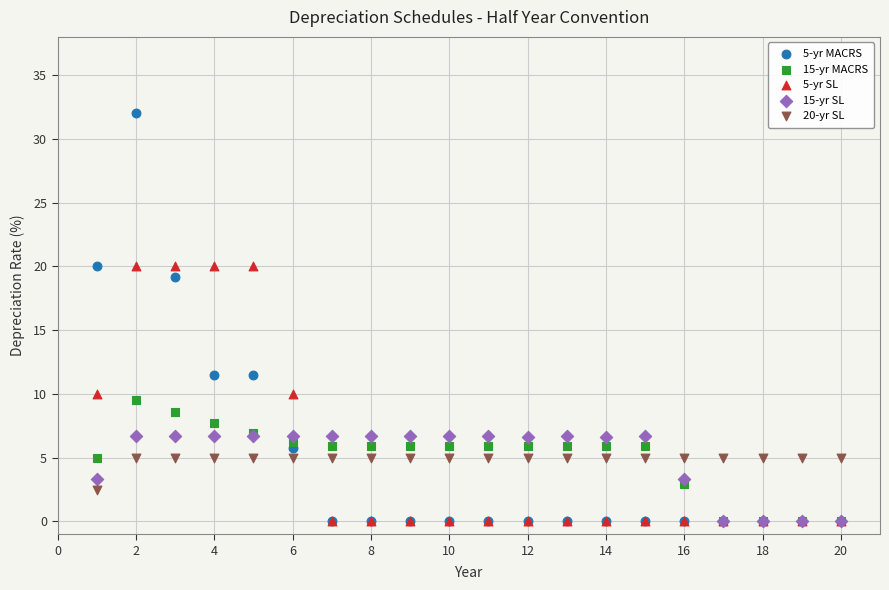

Across all series, what Y value is closest to 16?

19.2